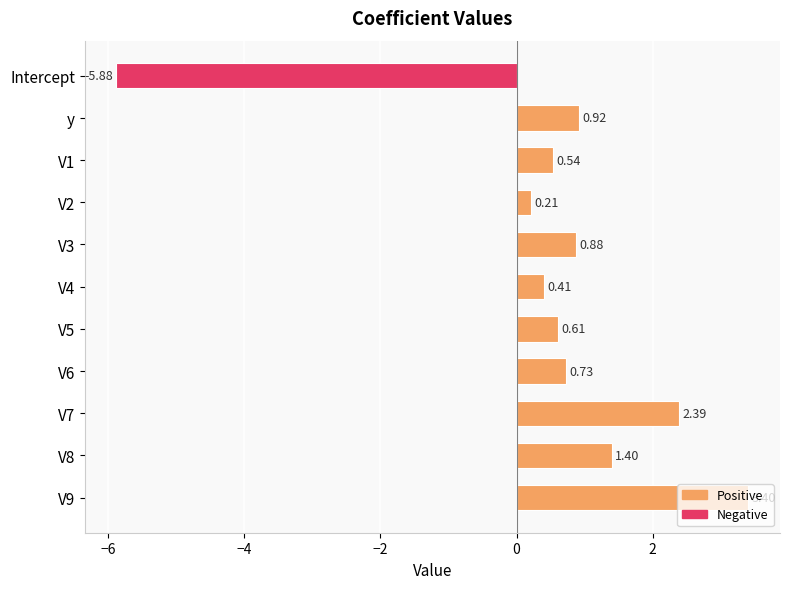

What is the greatest value displayed?

3.4